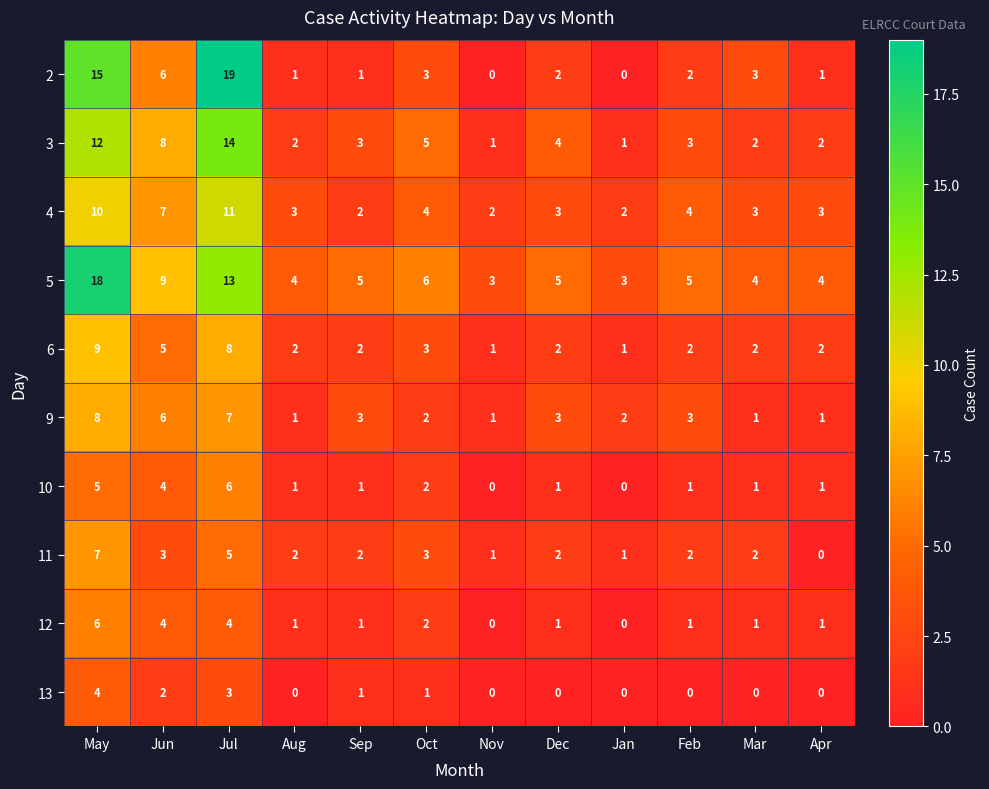

At which category is the sum across all series the highest?

May